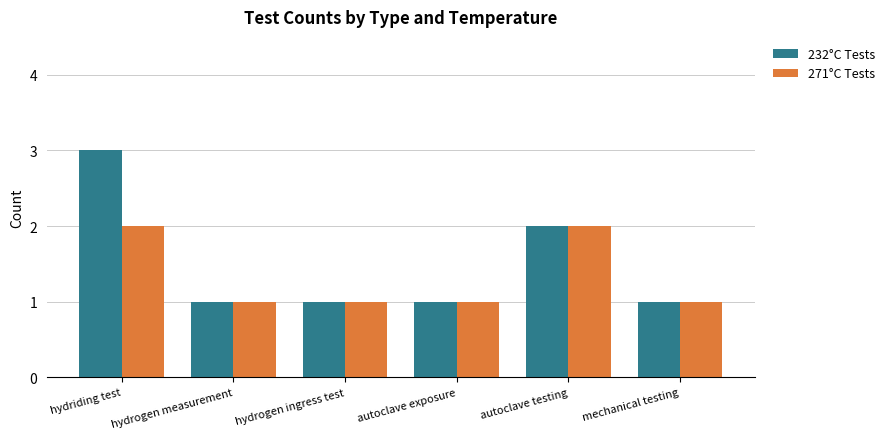

What is the label of the 6th bar from the right?

hydriding test